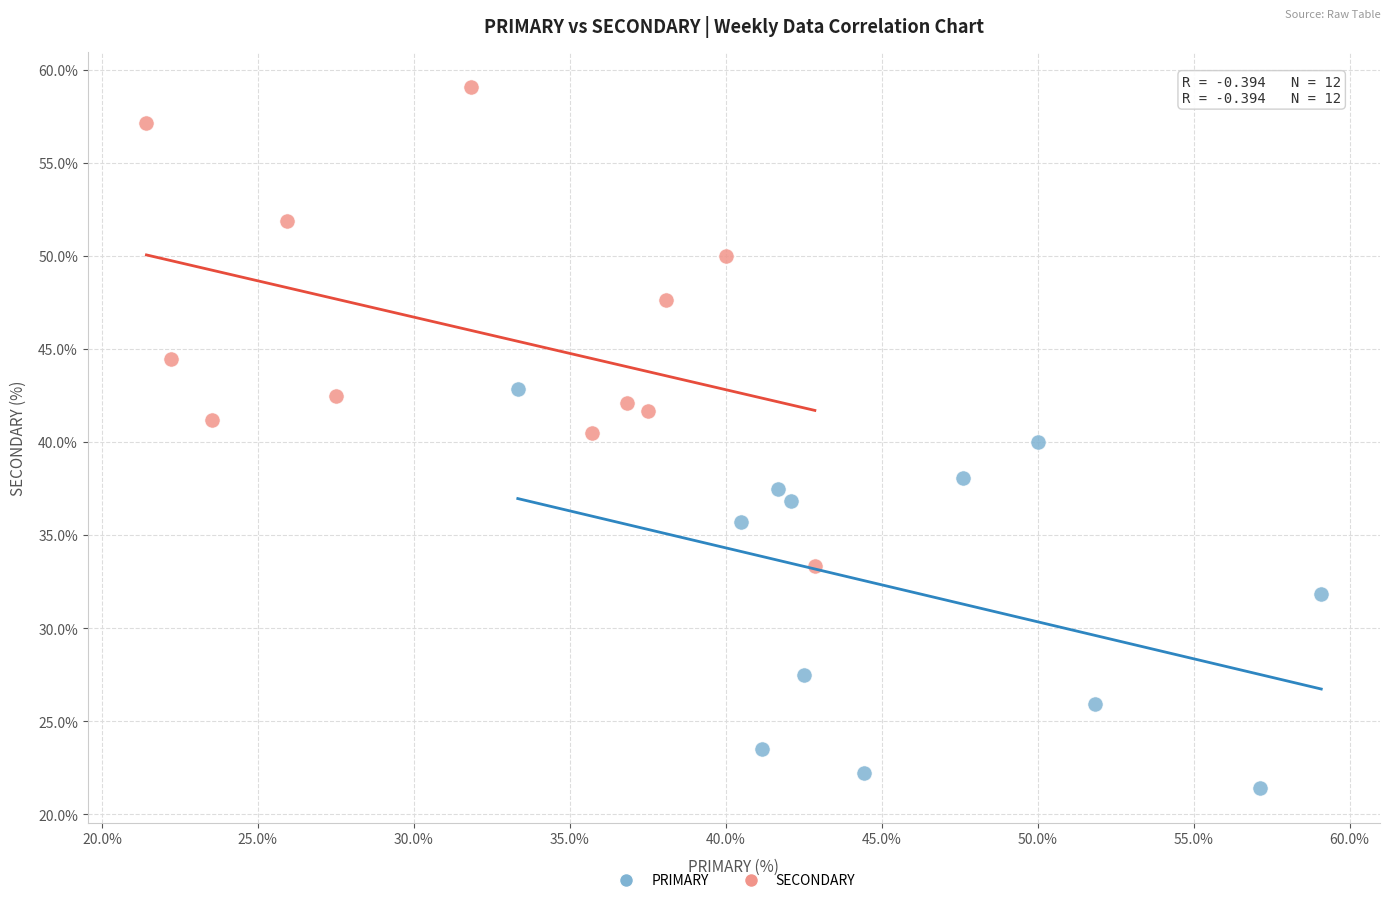

Which series contains the highest Y value?

SECONDARY